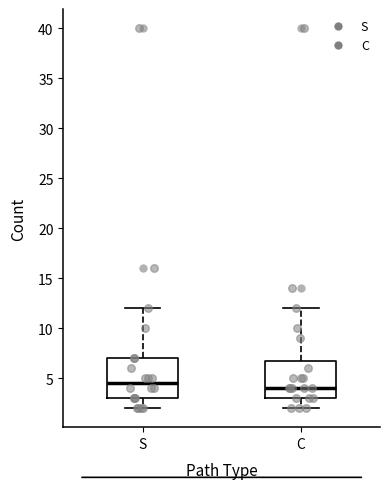

Where does the upper whisker of the box for S end on the y-axis? The values are not printed on the chart, so give them approximately, as read against the axis.

12.0